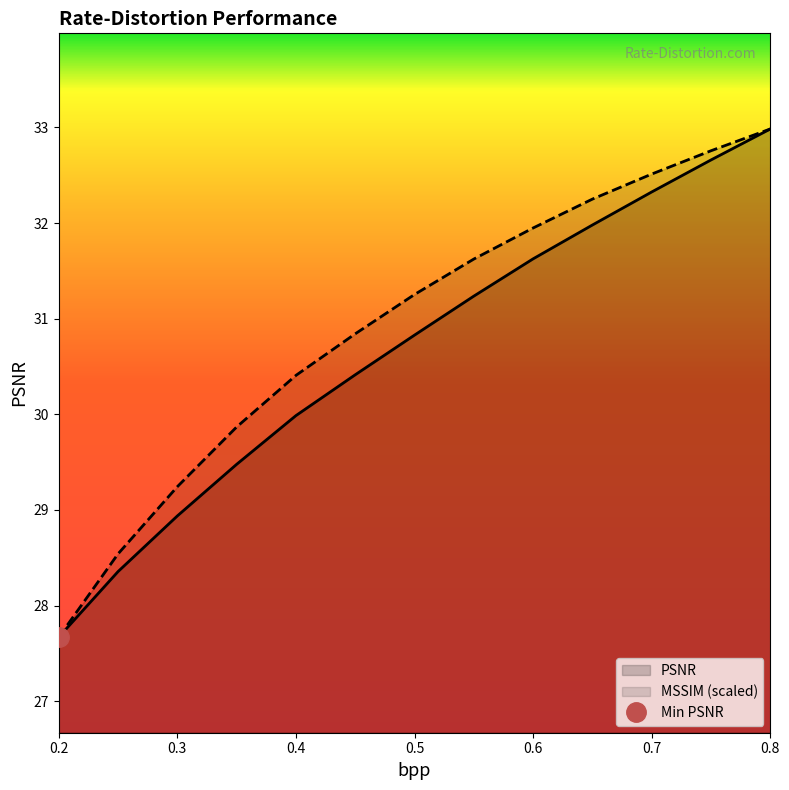

List the labels in order of PSNR value, smallest first.

0.2, 0.25, 0.3, 0.35, 0.4, 0.45, 0.5, 0.55, 0.6, 0.65, 0.7, 0.75, 0.8